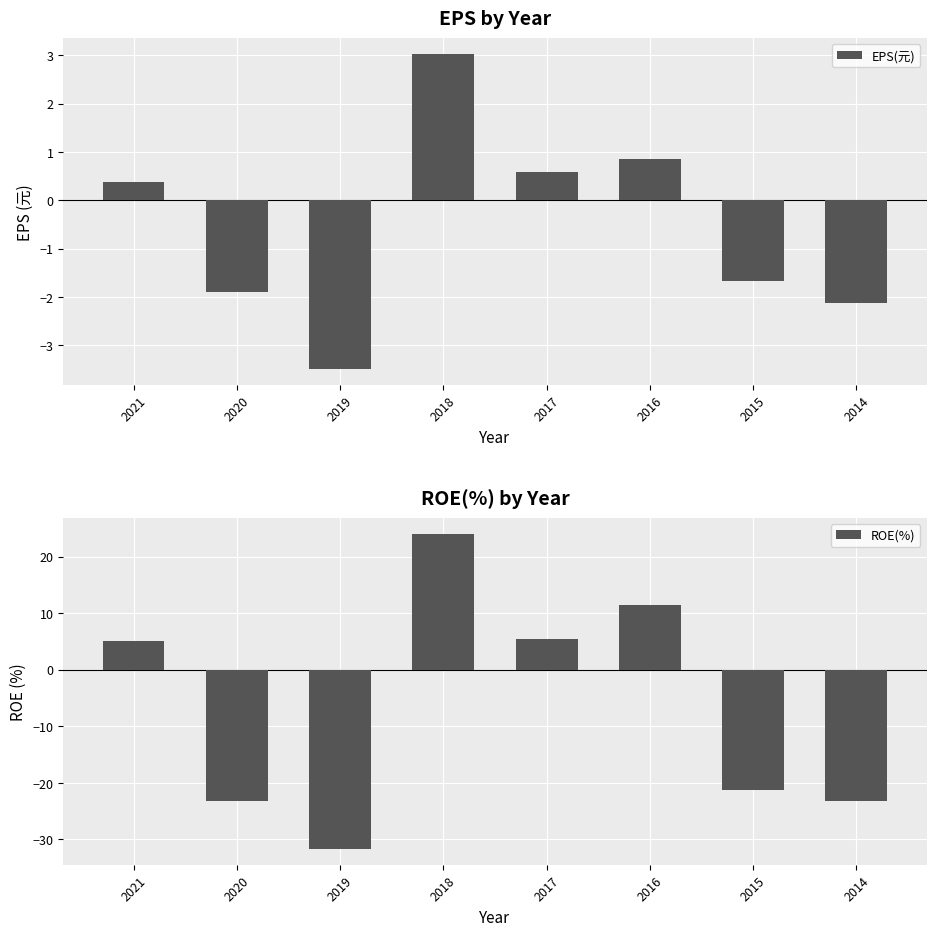

List the series in order of their peak value, highest first.

ROE(%), EPS(元)